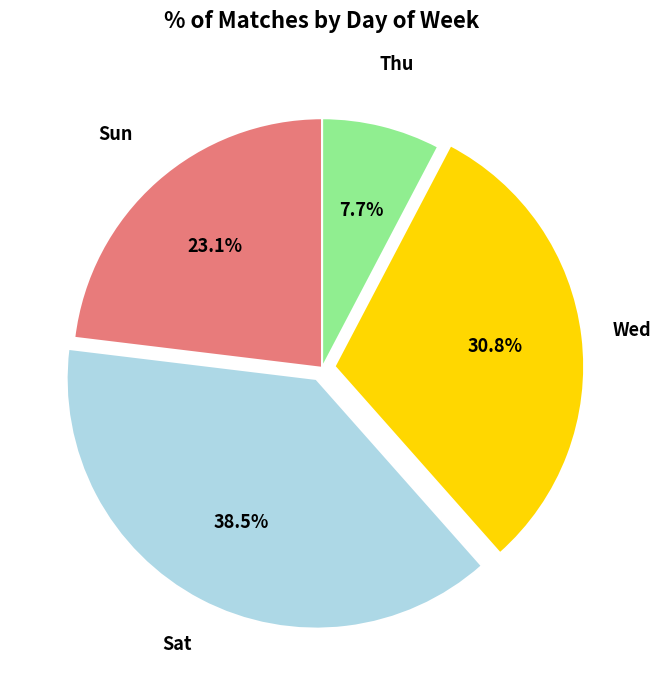

Which category has the biggest portion of the pie?

Sat